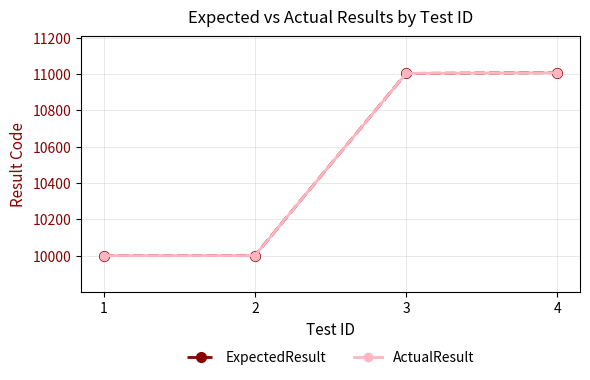

Which series changed the most between 1 and 3?

ExpectedResult